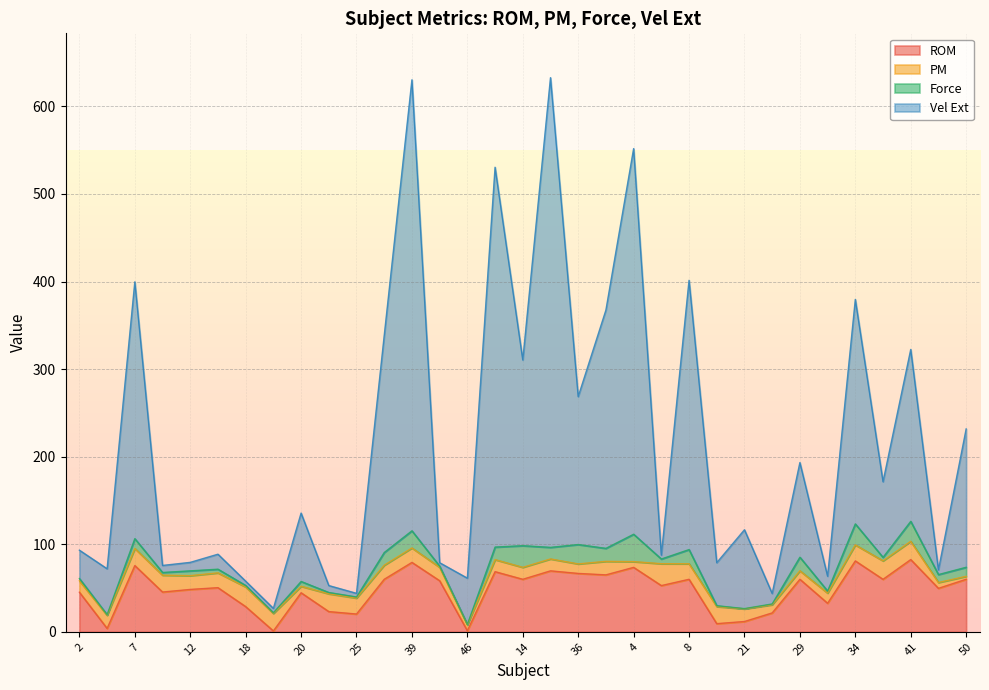

What is the total value across all series at 8?

401.4